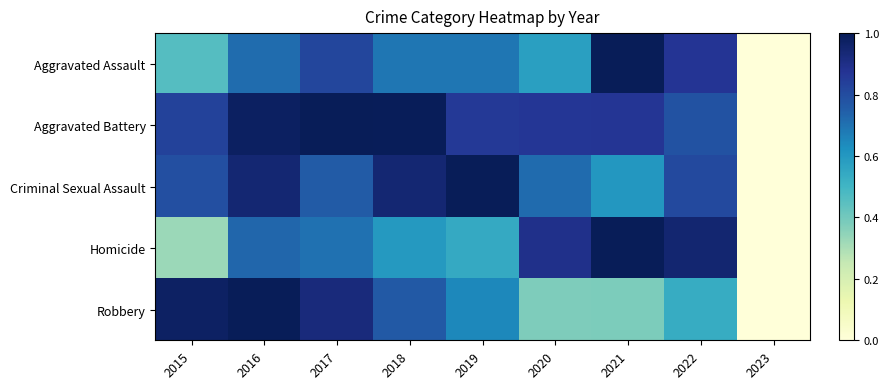

Which series changed the most between 2017 and 2020?

Robbery